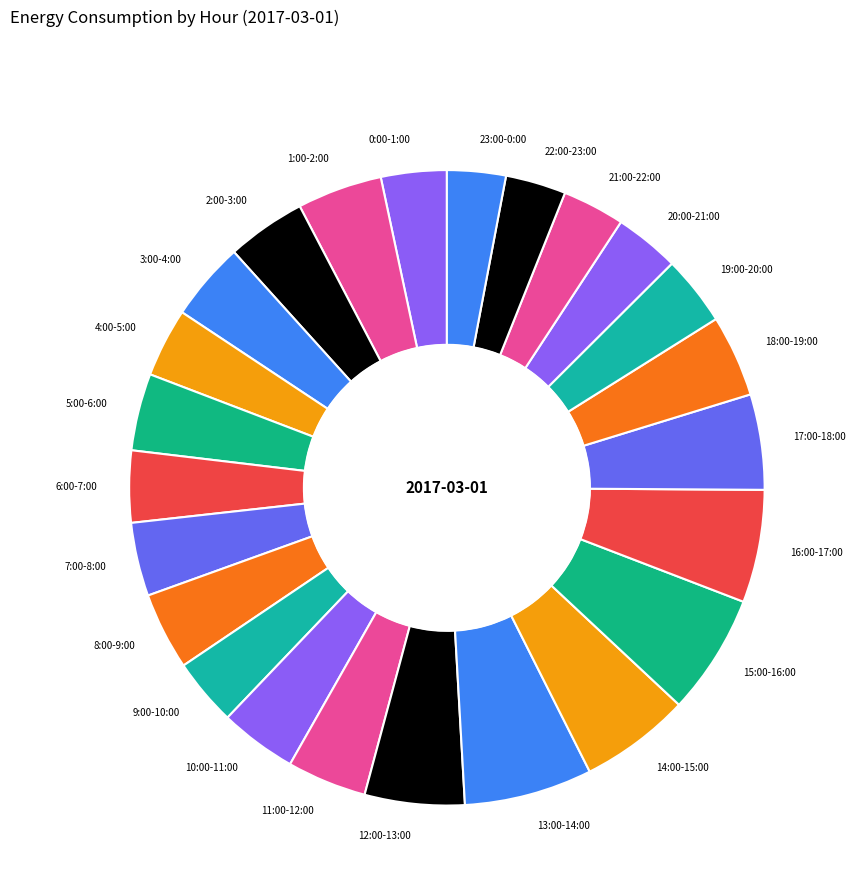

Does any single category account for the majority?

No